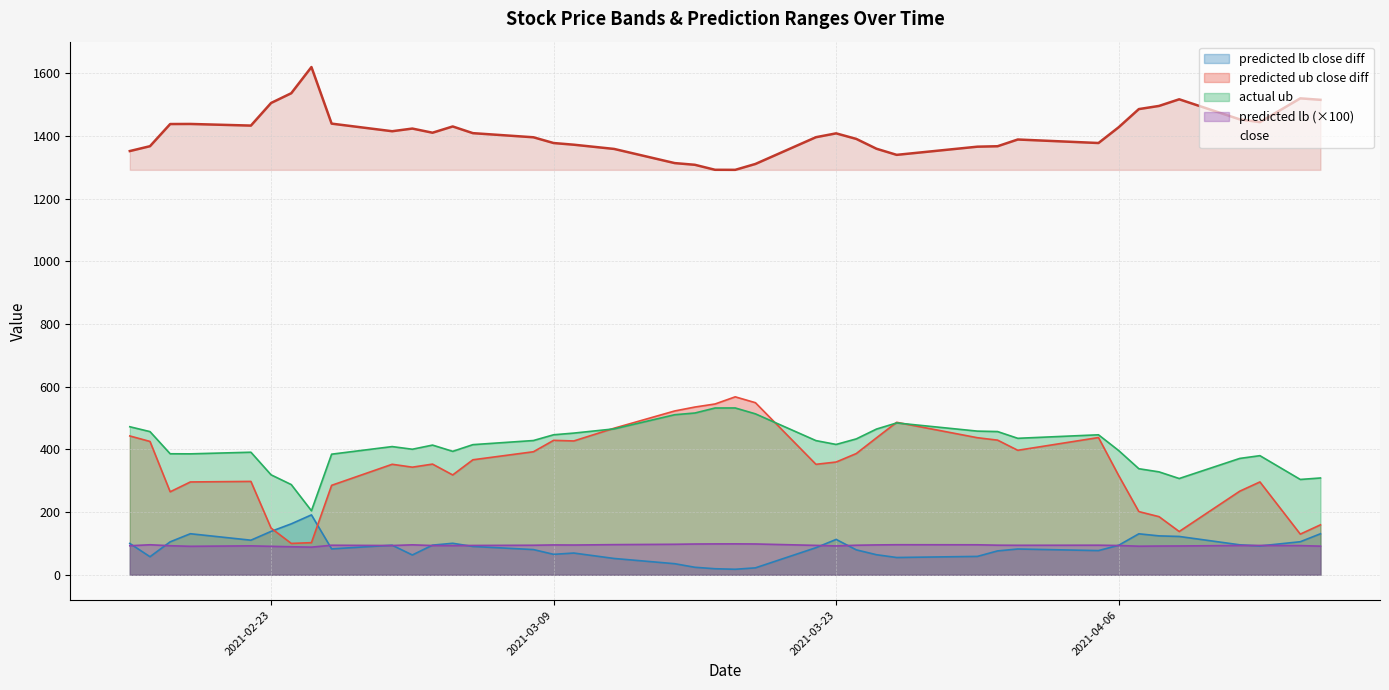

What is the sum of all values?

56493.3